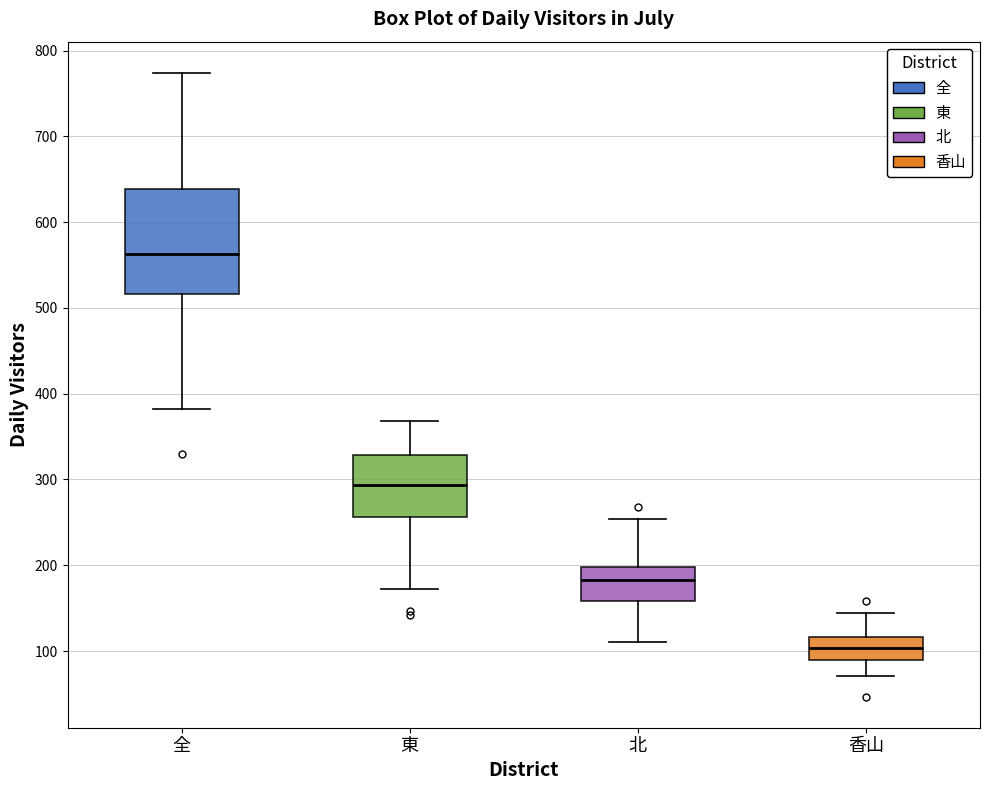

Which box is the tallest, from its lower edge to its upper edge?

全